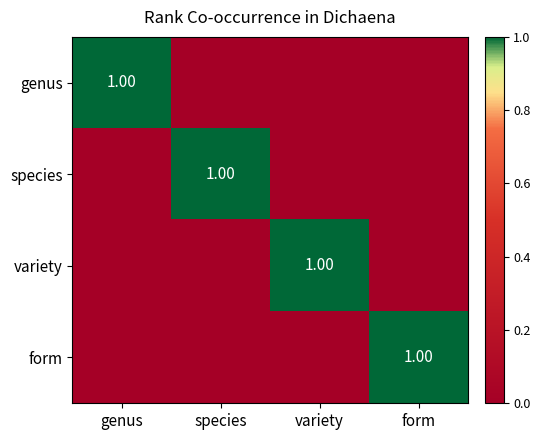

At which label is form closest to 0?

genus